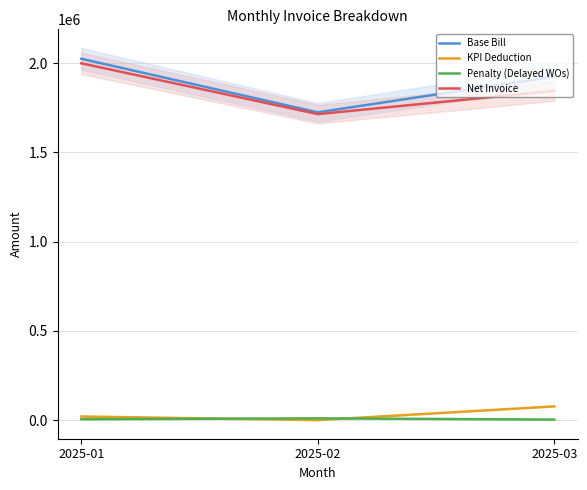

True or false: Net Invoice has a value of 1844414.6 at 2025-03.

True